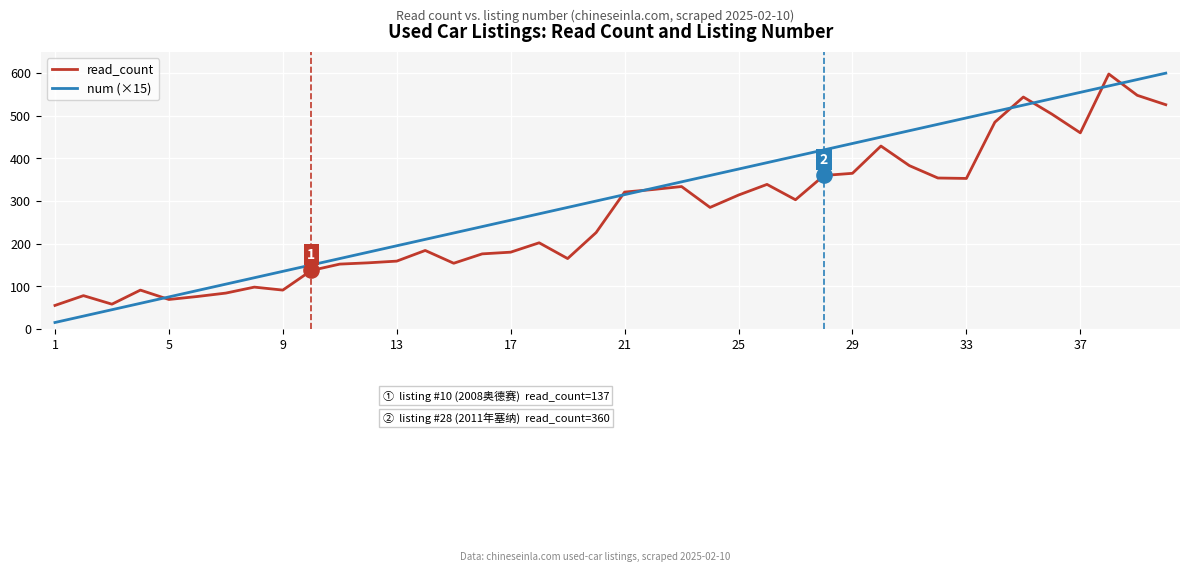

Which series has the largest total across all categories?

num (×15)